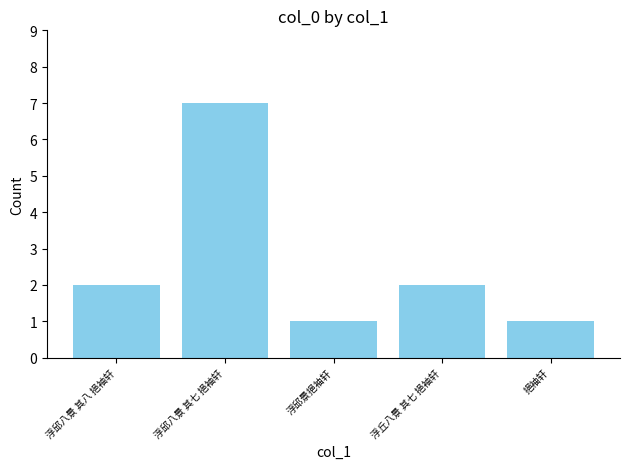

What is the difference between the maximum and minimum values?

6